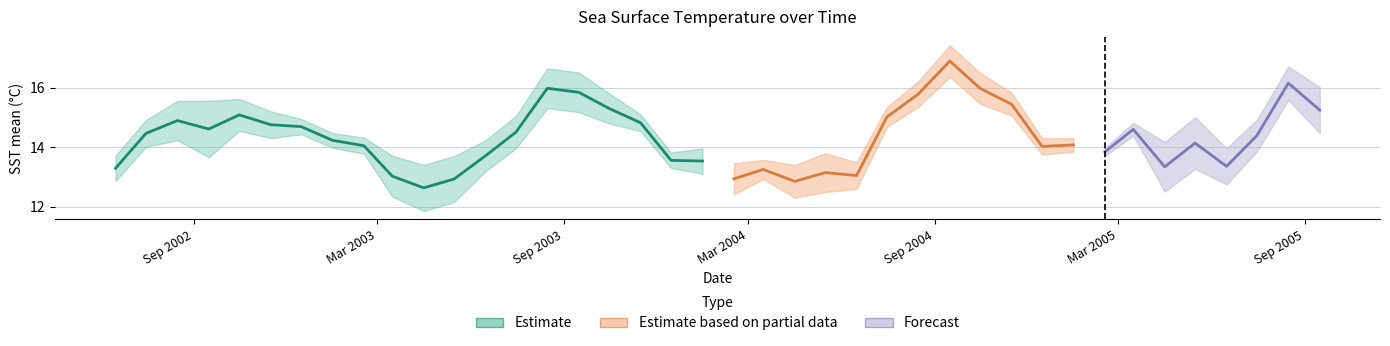

The mean series shows 13.1 at 2004-05-16. True or false?

True